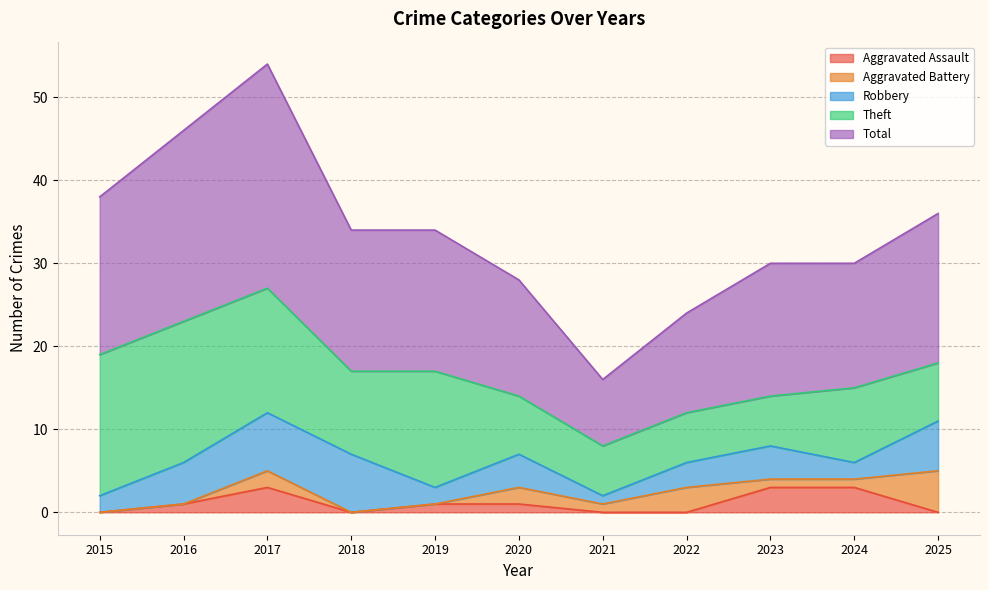

What is the highest value of the Aggravated Assault series?

3